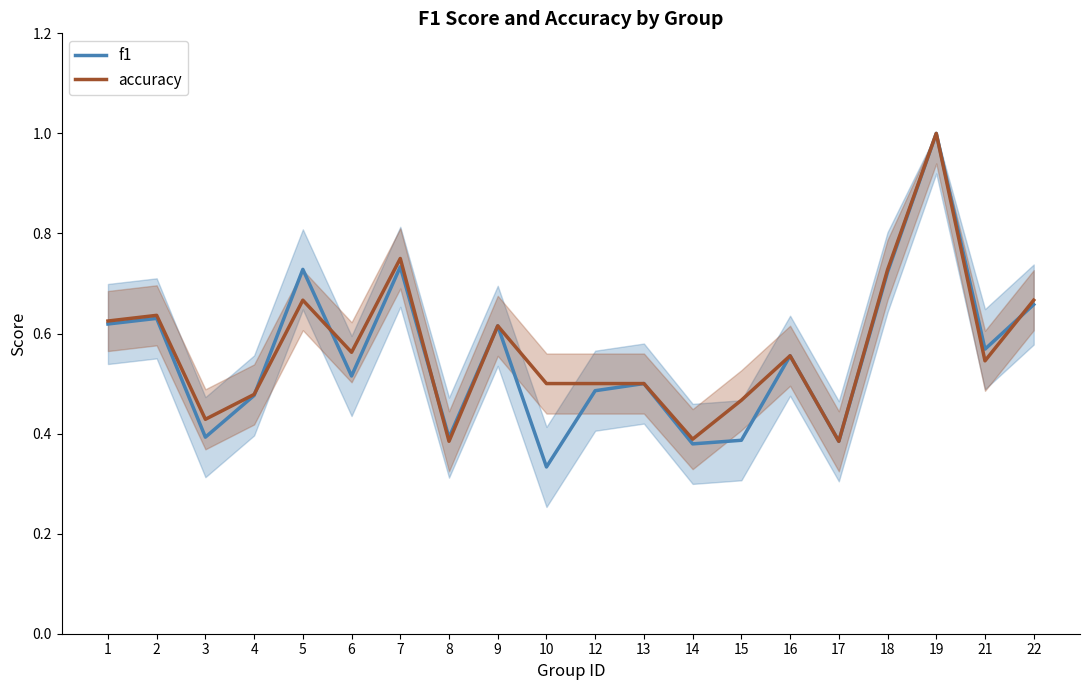

True or false: f1 and accuracy cross at least once.

True